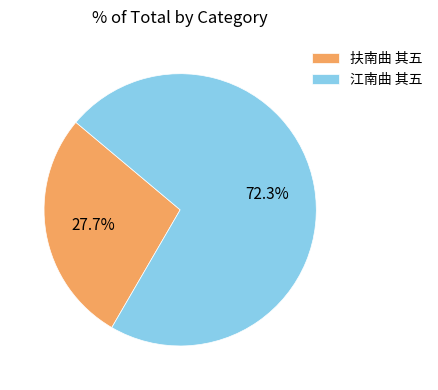

True or false: 扶南曲 其五 accounts for 28% of the total.

True